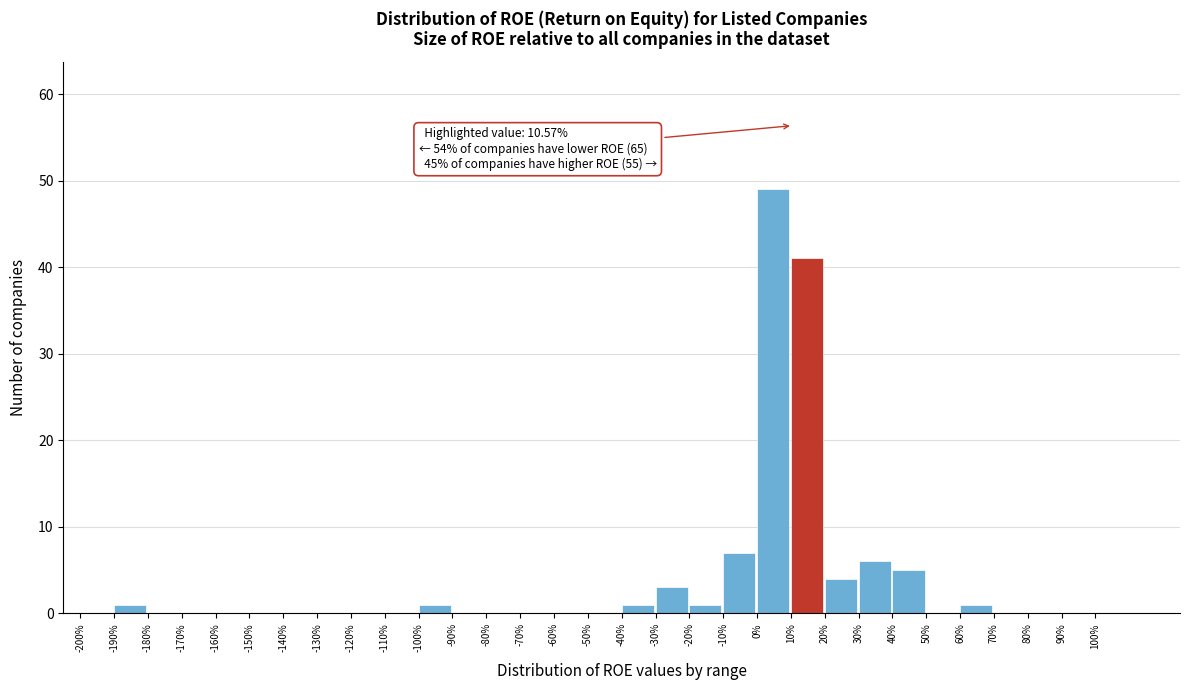

Which range on the x-axis has the tallest bar?

0 to 10